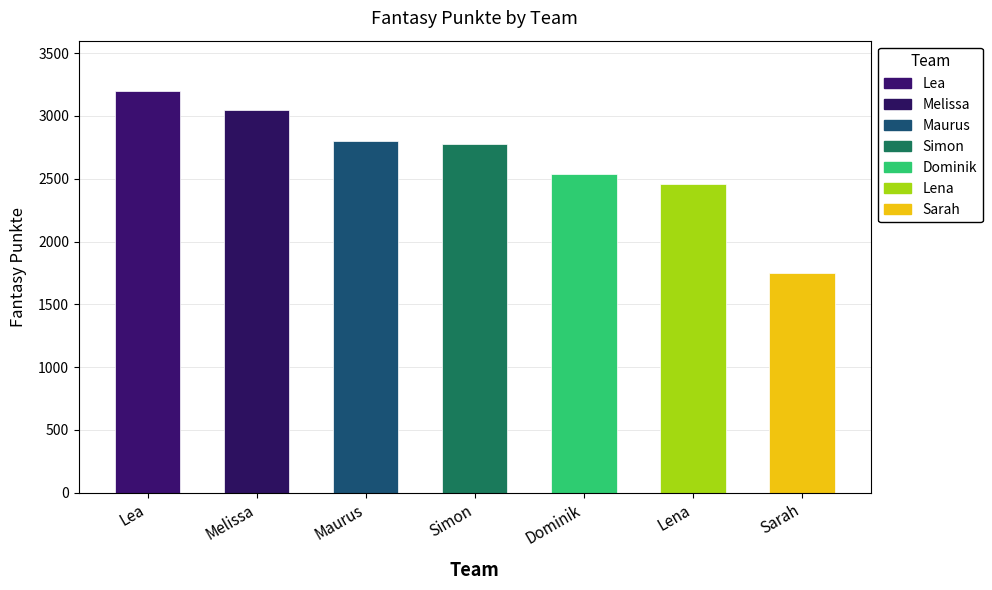

Which category has the highest value across all series?

Lea